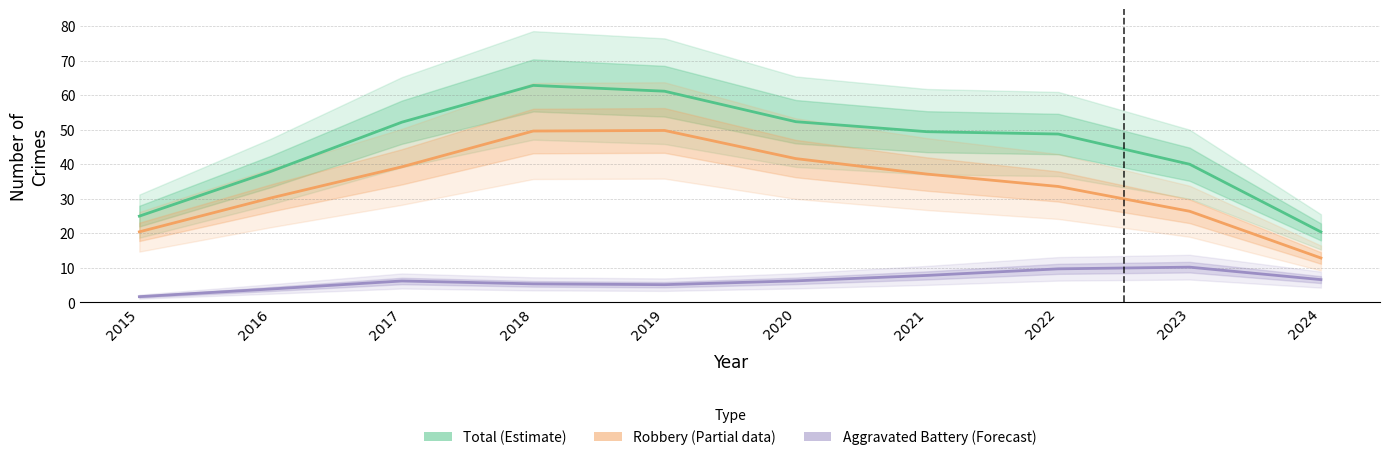

True or false: Aggravated Battery (Forecast) and Total (Estimate) cross at least once.

False